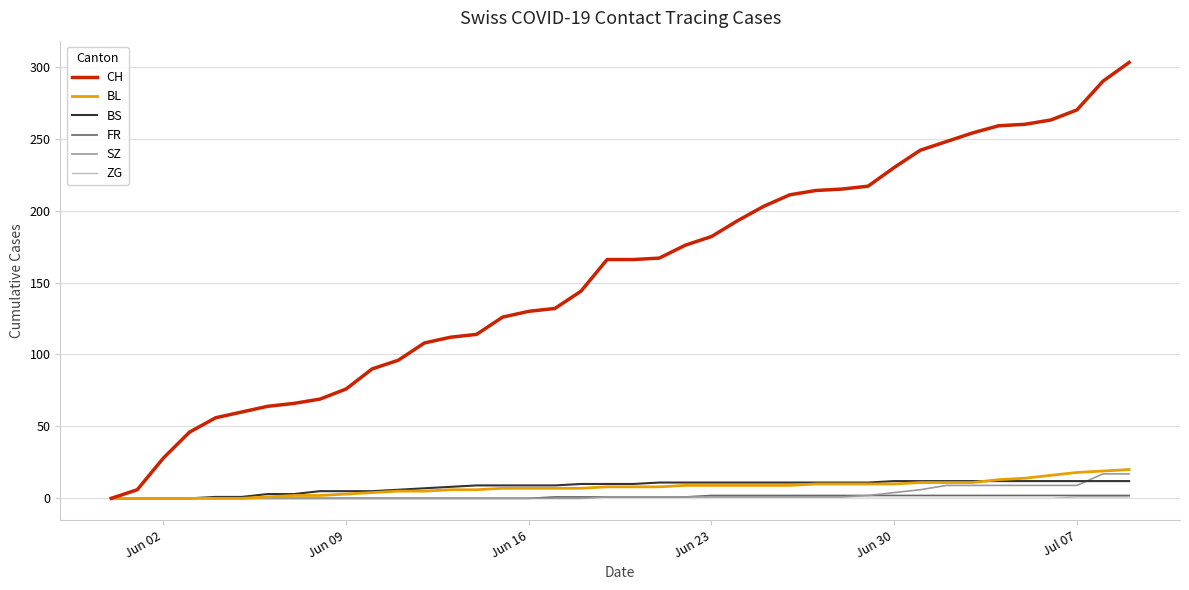

Which series has the largest range (max minus min)?

CH